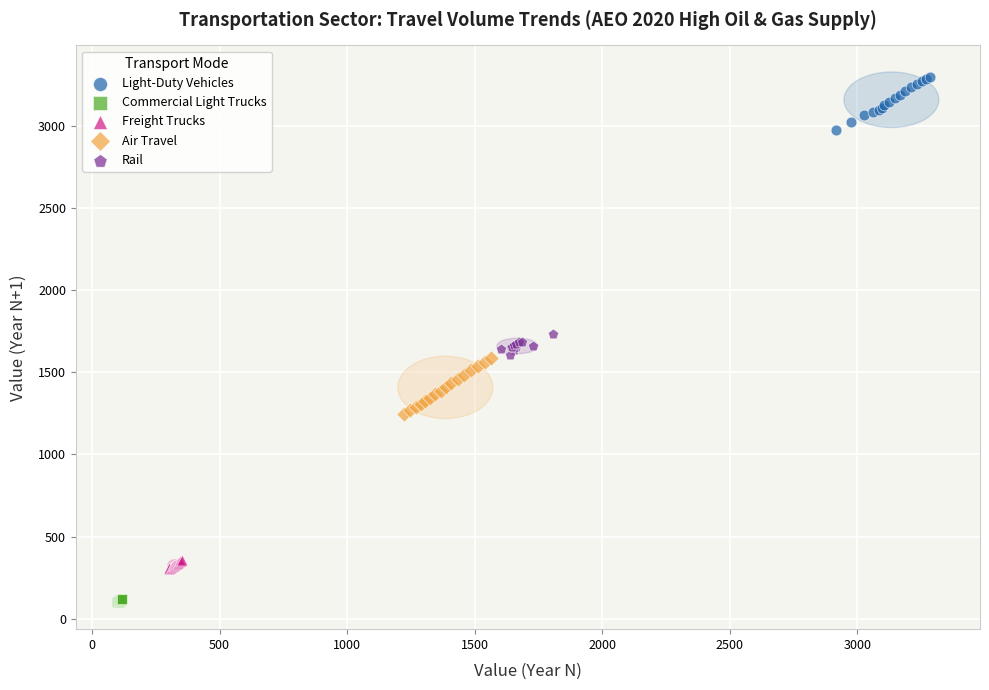

Which series contains the lowest Y value?

Commercial Light Trucks